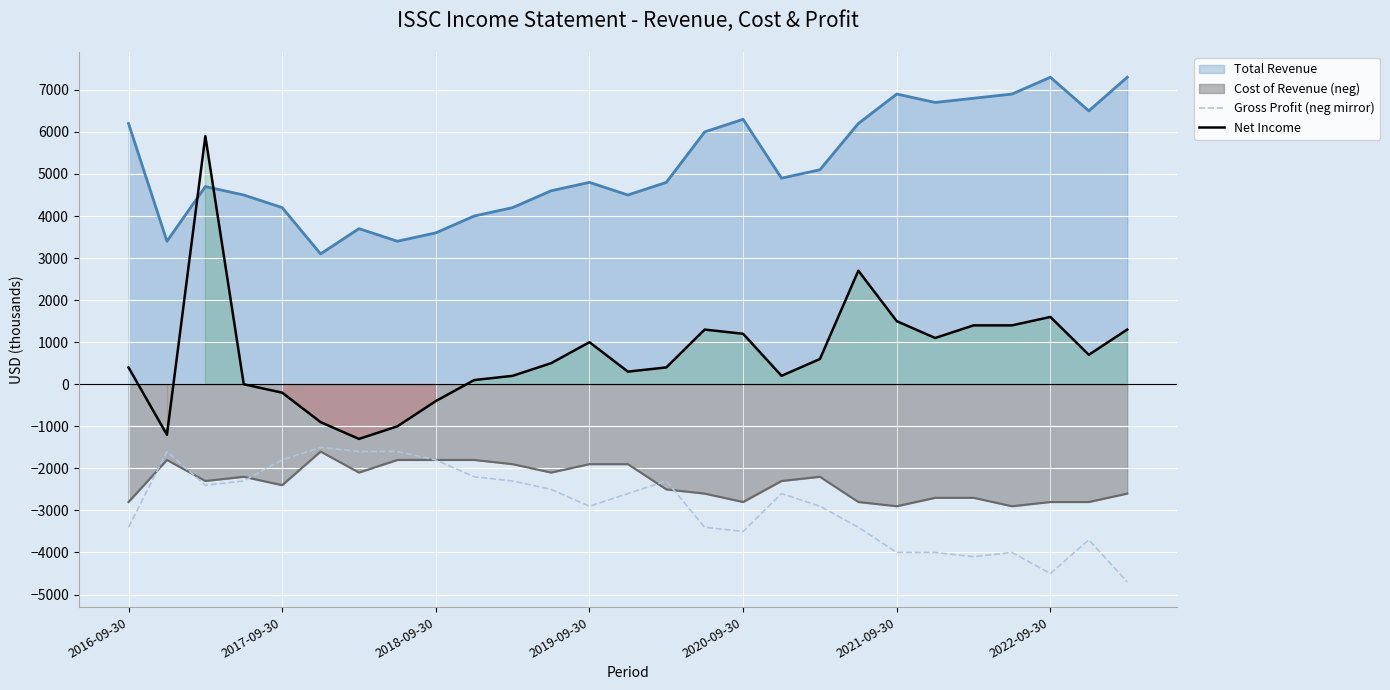

What is the difference between the Gross Profit (neg mirror) values at 2018-09-30 and 2016-09-30?

1600